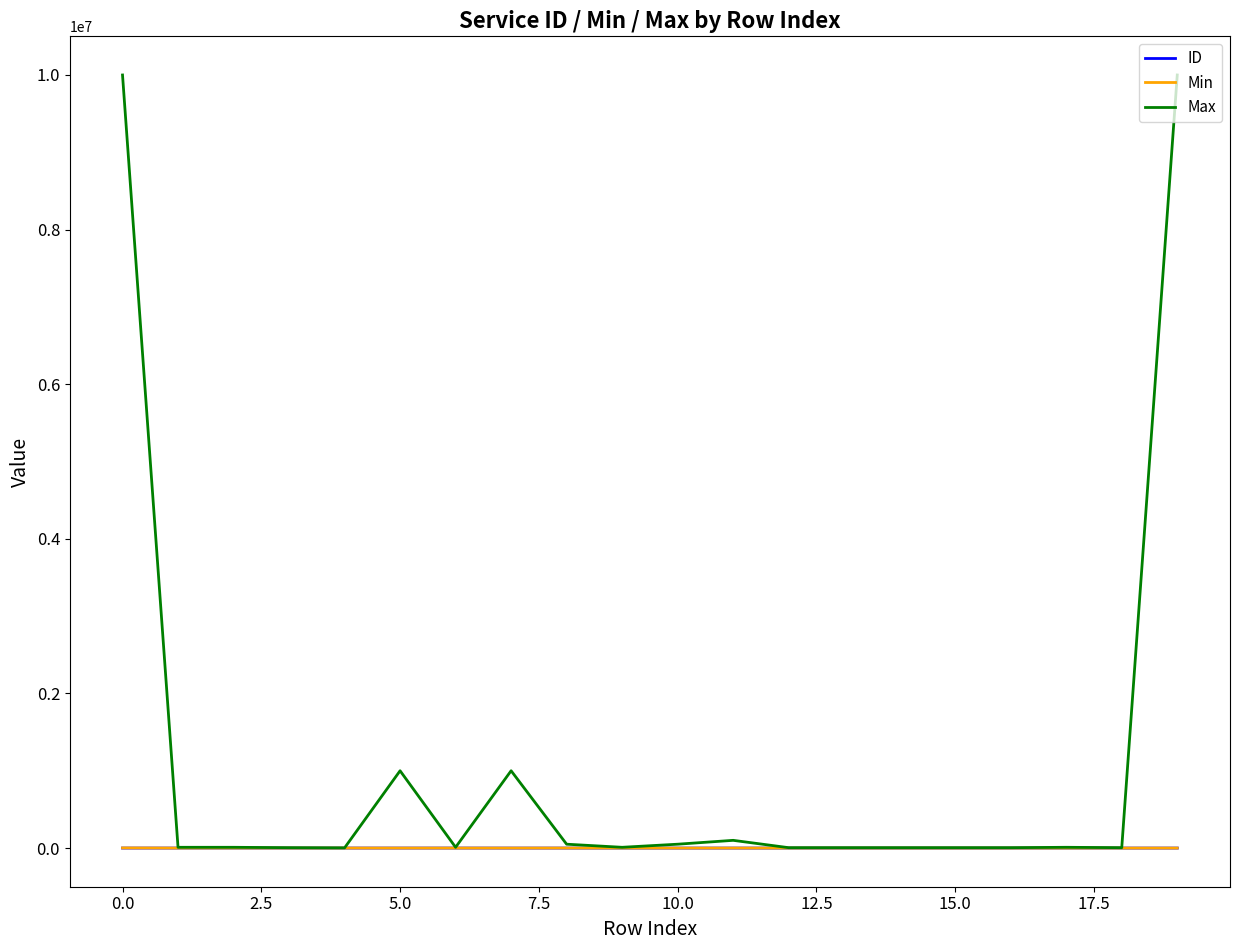

What is the highest value of the Max series?

10000000